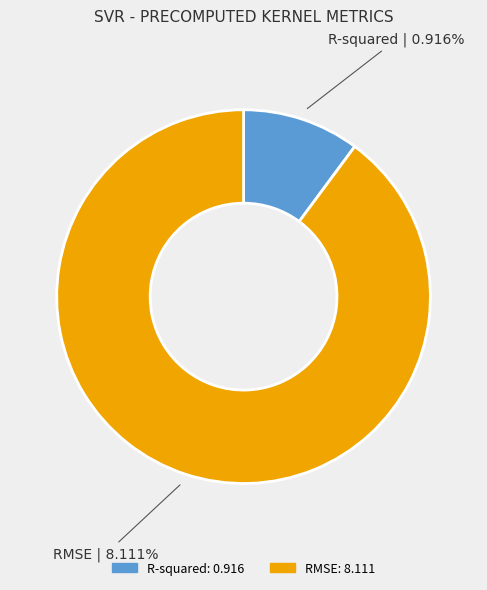

Rank the categories by value from lowest to highest.

R-squared, RMSE